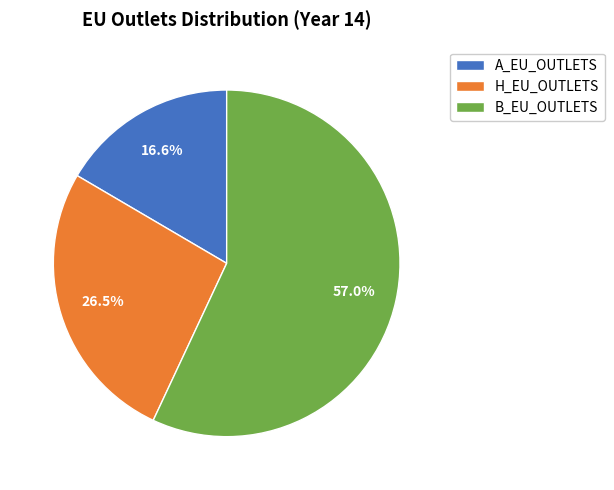

Rank the categories by value from highest to lowest.

B_EU_OUTLETS, H_EU_OUTLETS, A_EU_OUTLETS